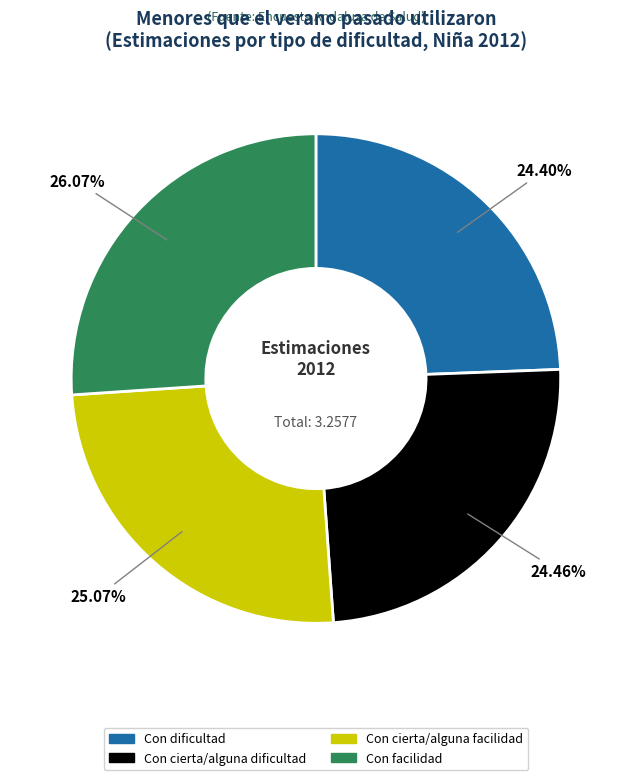

Which category has the biggest portion of the pie?

Con facilidad